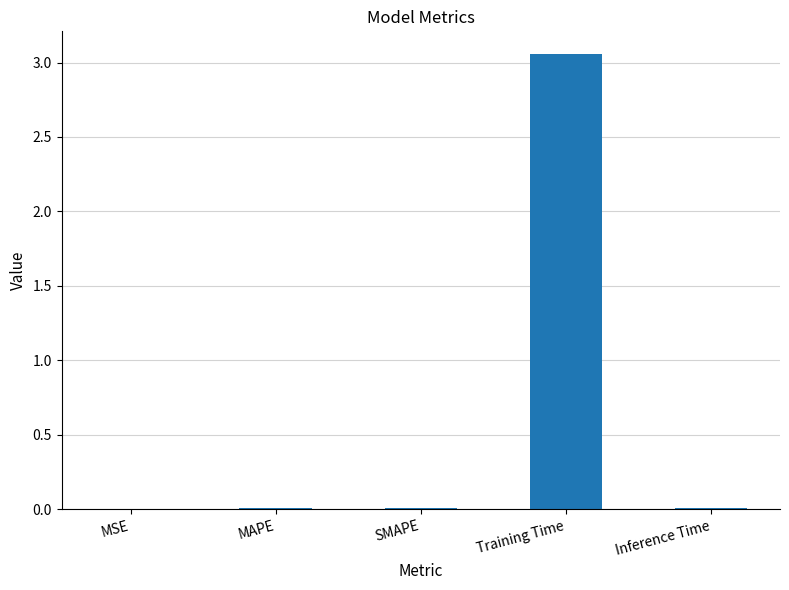

At which category does the chart reach its peak across all series?

Training Time